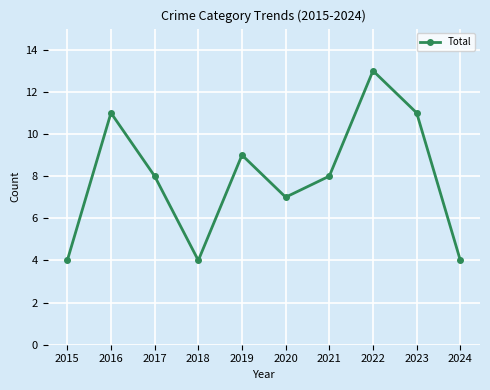

True or false: the data shows 8 at 2021.

True